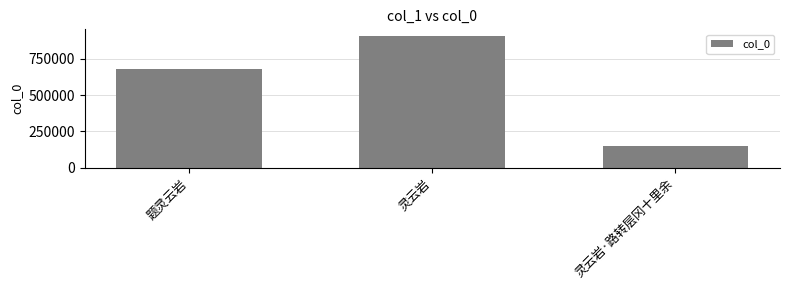

The value at 题灵云岩 is 235104. True or false?

False